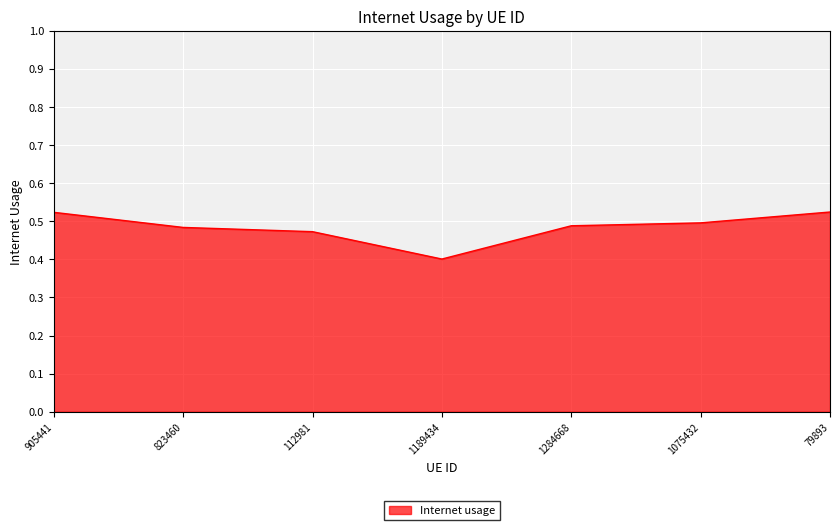

Is it true that the value at 112981 is 0.7?

False